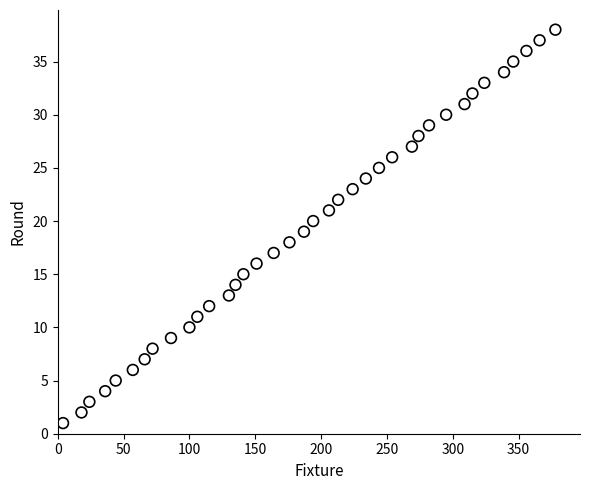

What is the range of Y values (max minus min)?

37